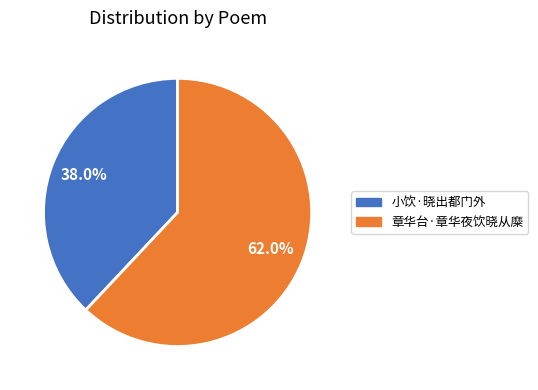

Is it true that 小饮·晓出都门外 is 38% of the pie?

True